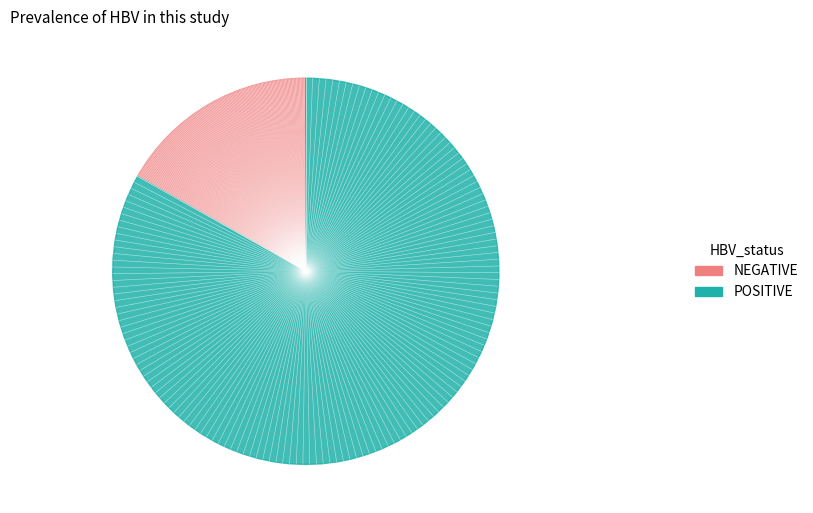

The POSITIVE slice represents 83% of the pie. True or false?

True